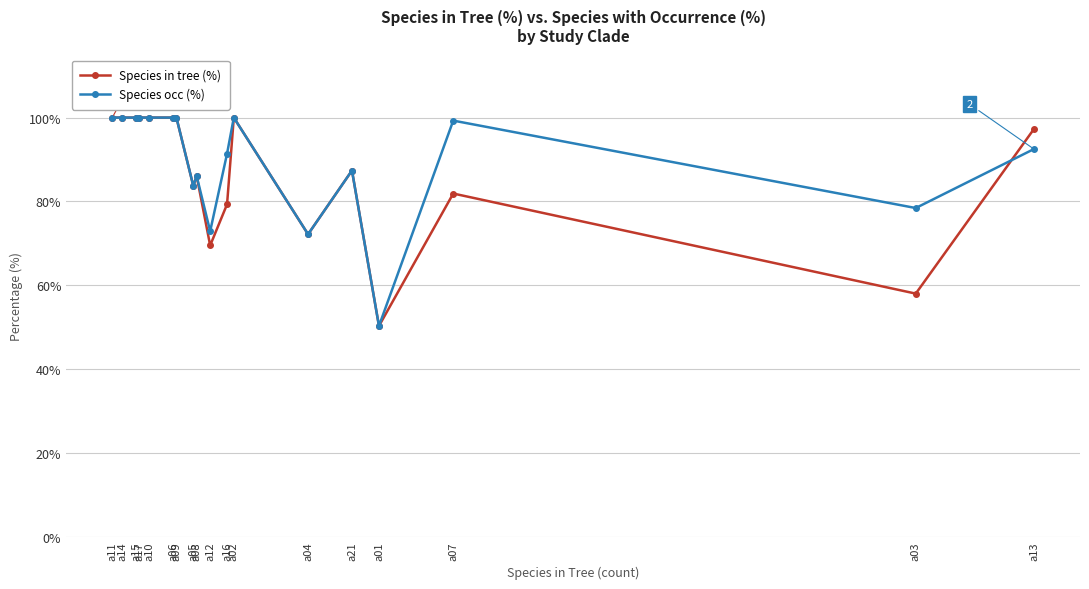

Is it true that Species occ (%) equals 66.0 at a15?

False